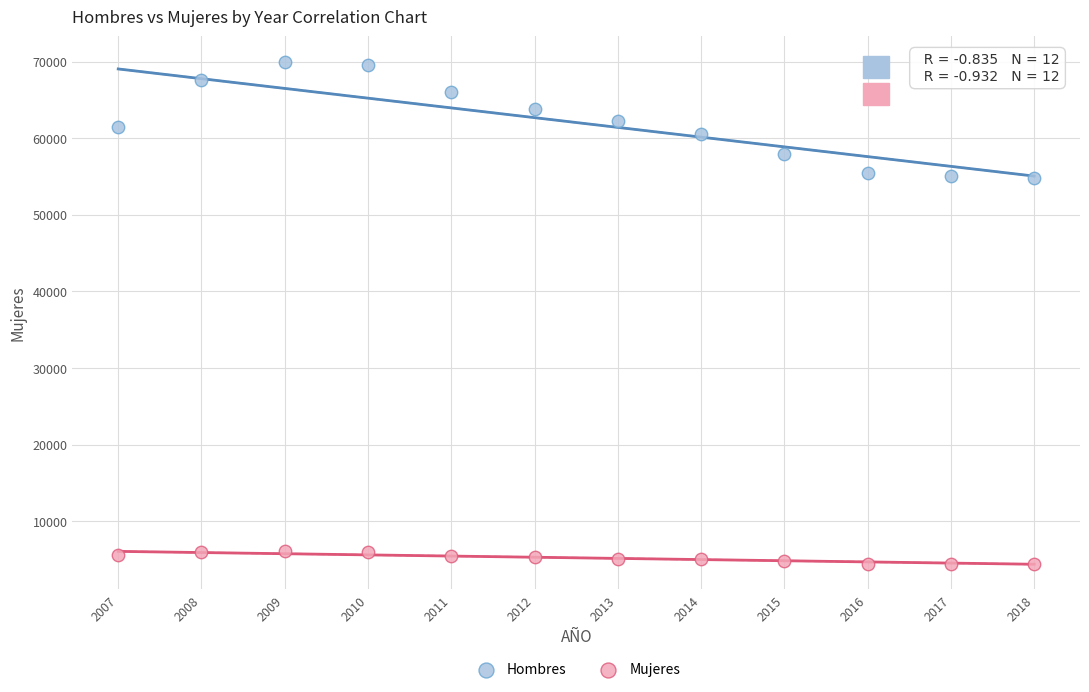

Which series reaches the minimum Y coordinate?

Mujeres